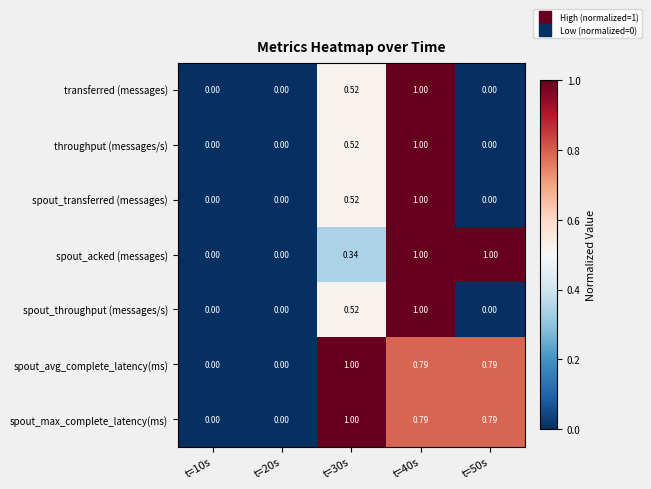

Is the value of transferred (messages) at t=30s greater than the value of spout_max_complete_latency(ms) at t=50s?

No